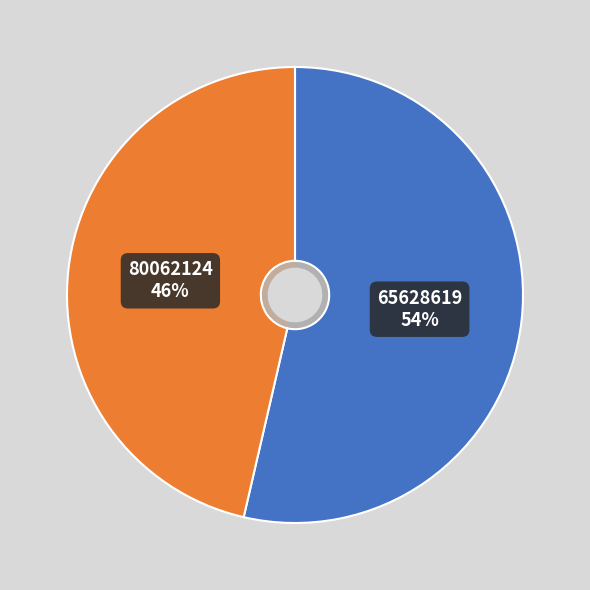

Is there a majority slice in this chart?

Yes